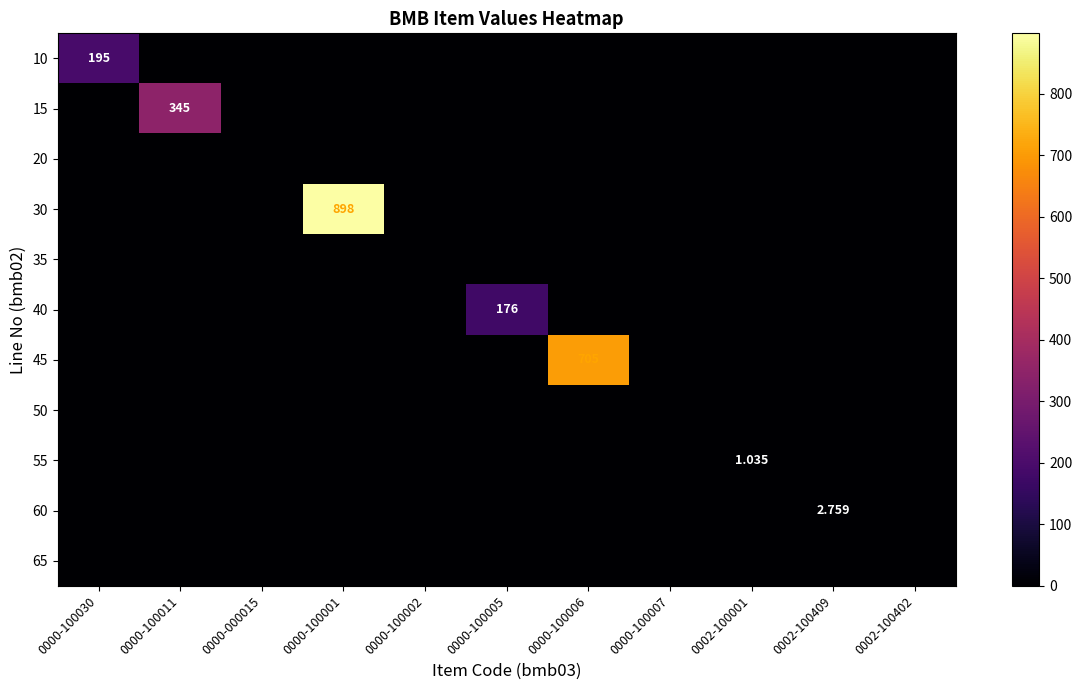

Is the value of 60 at 0002-100409 greater than the value of 45 at 0000-100006?

No